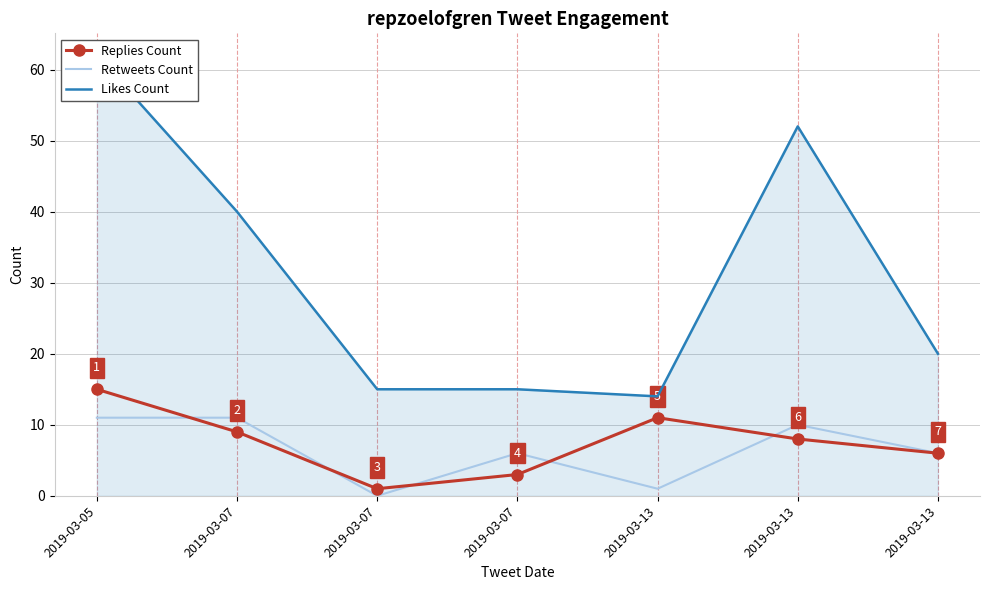

In Replies Count, how many points are higher than both neighbors (excluding endpoints)?

1